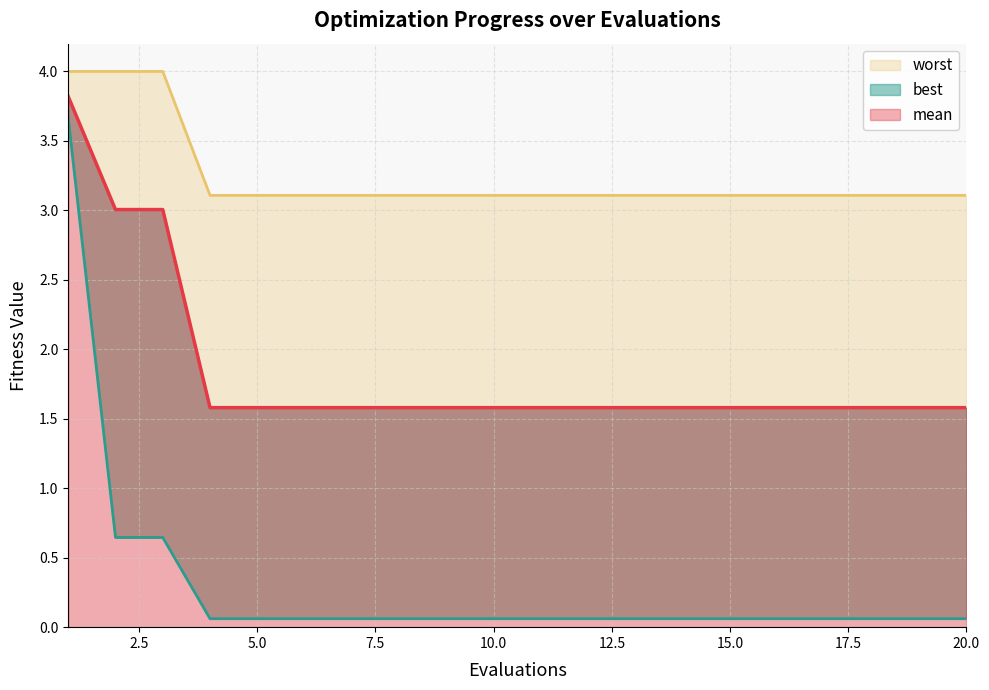

What is the lowest value of the worst series?

3.1